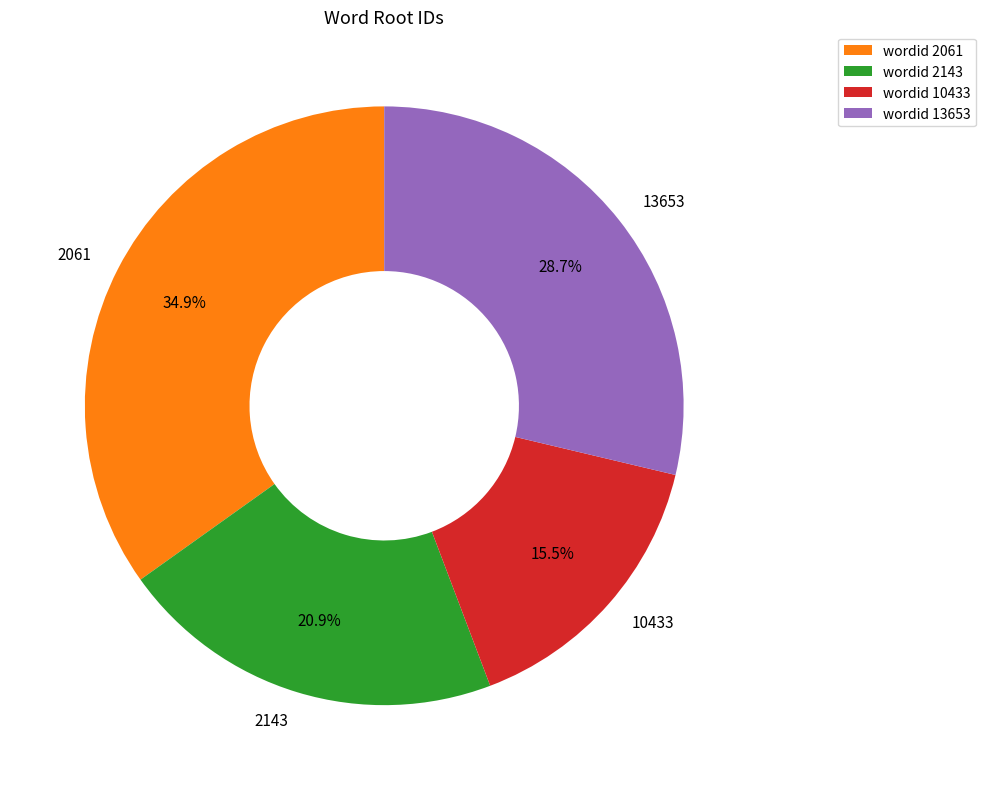

To the nearest percent, what is the combined percentage of 10433 and 2143?

36%